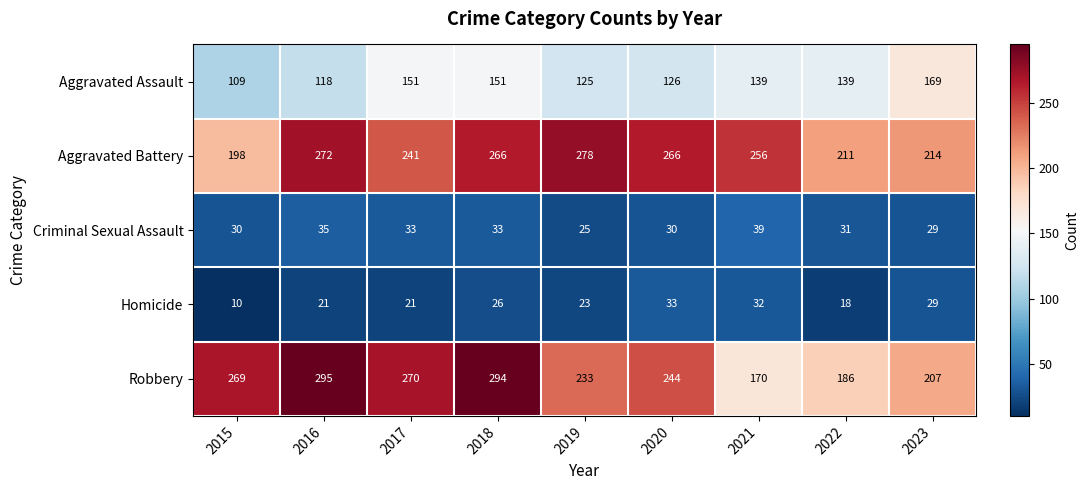

List the series in order of their peak value, highest first.

Robbery, Aggravated Battery, Aggravated Assault, Criminal Sexual Assault, Homicide